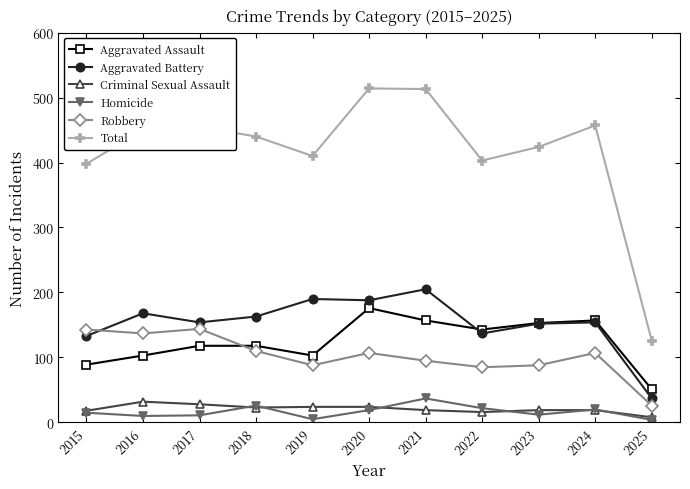

What are all the series names shown in the legend?

Aggravated Assault, Aggravated Battery, Criminal Sexual Assault, Homicide, Robbery, Total